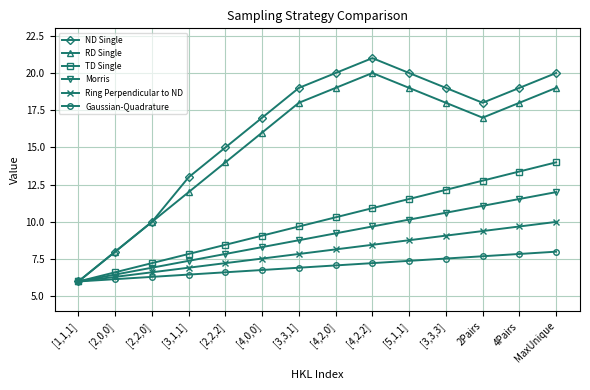

What is the total value across all series at [2,2,2]?

59.2